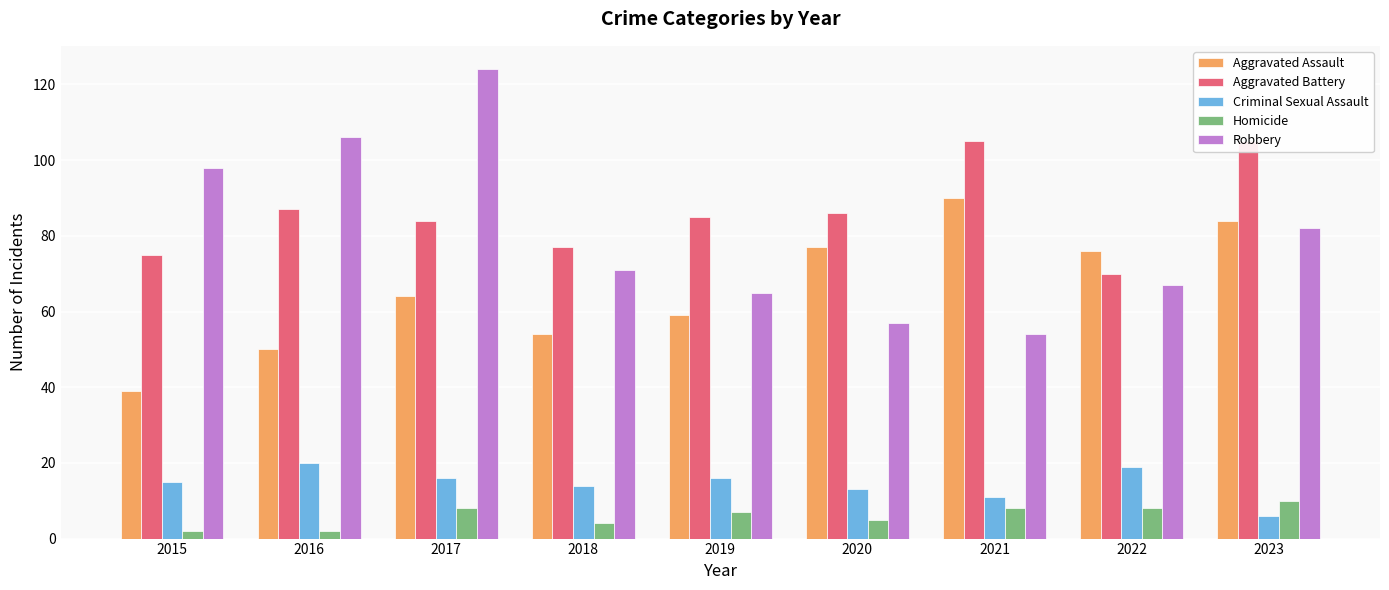

True or false: Robbery has a value of 124 at 2017.

True